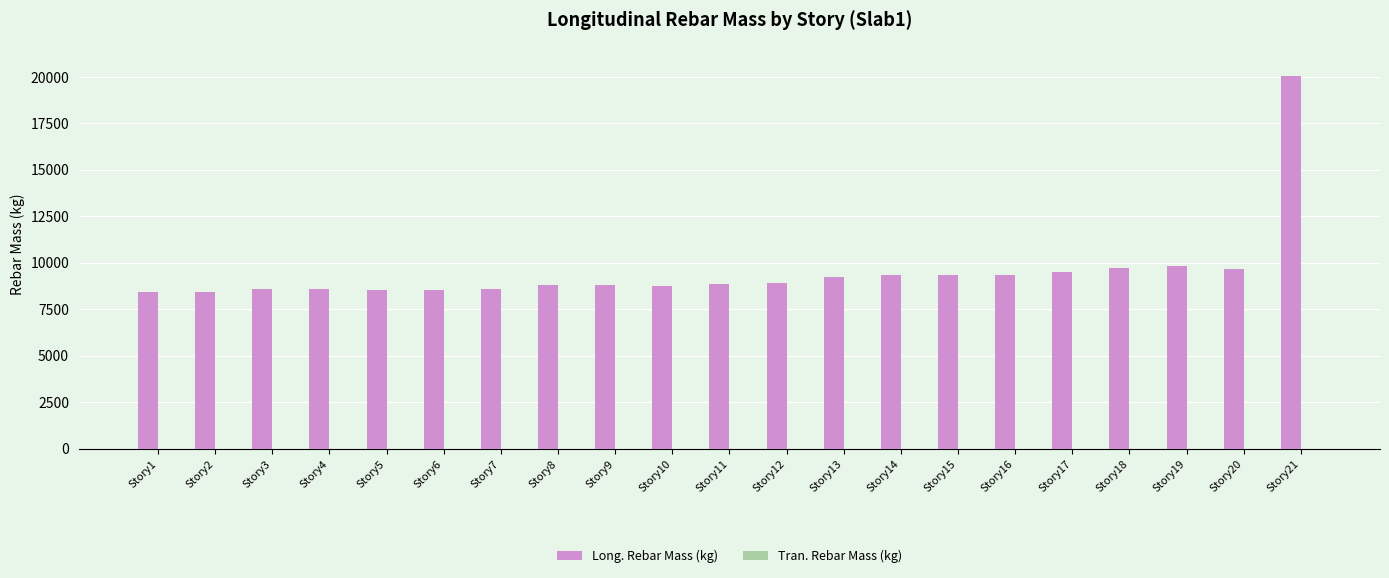

Approximately how many times larger is the value at Story15 compared to Story1?

1.1